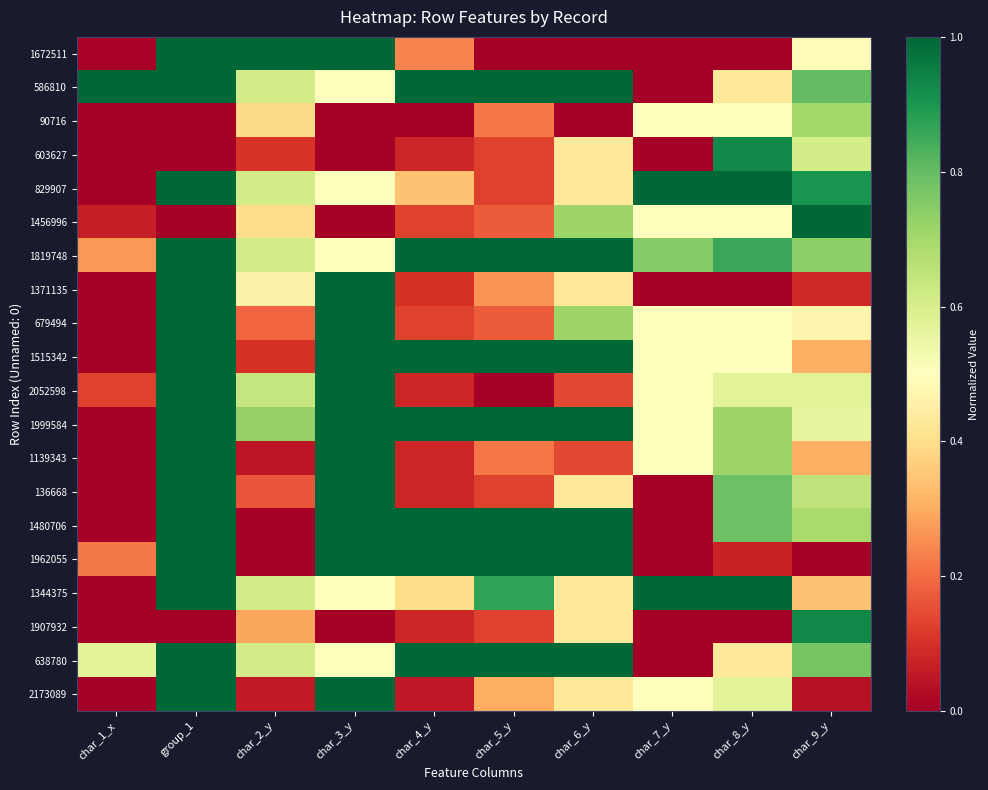

What is the difference between the highest and lowest values at char_6_y?

1.0